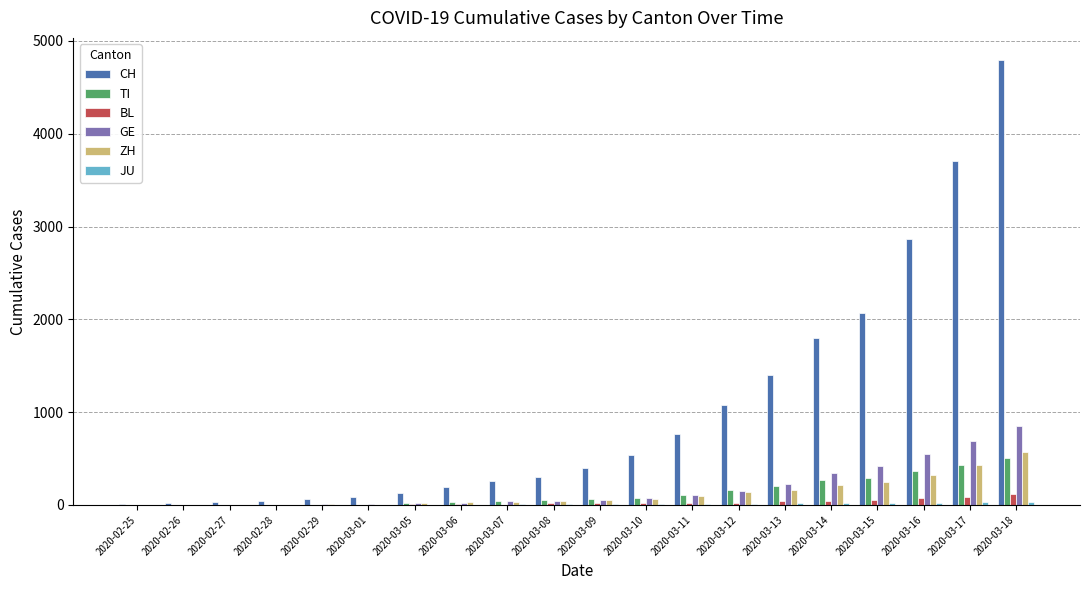

Which series has the largest range (max minus min)?

CH